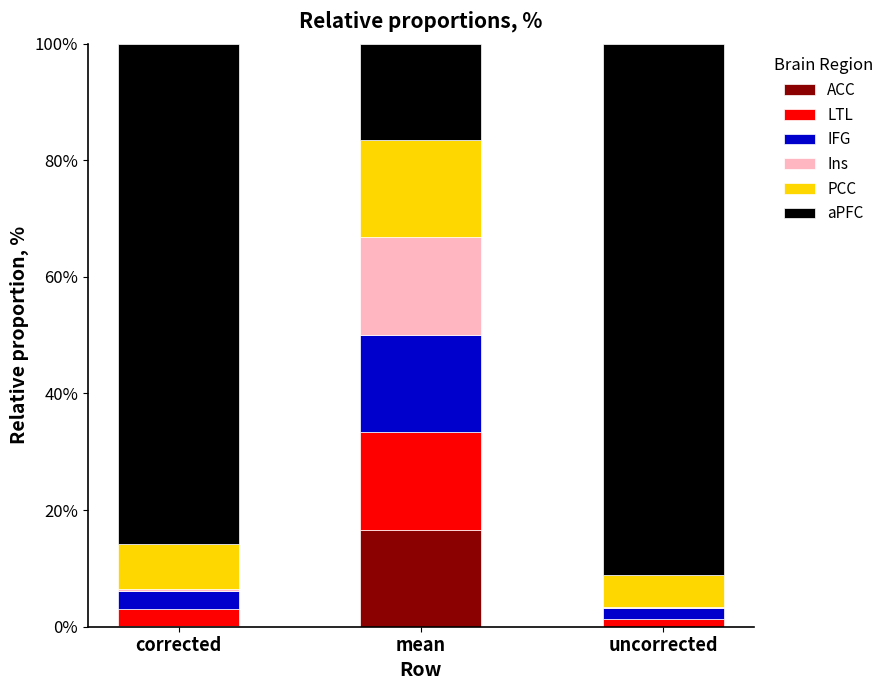

What is the maximum value for ACC?

16.6